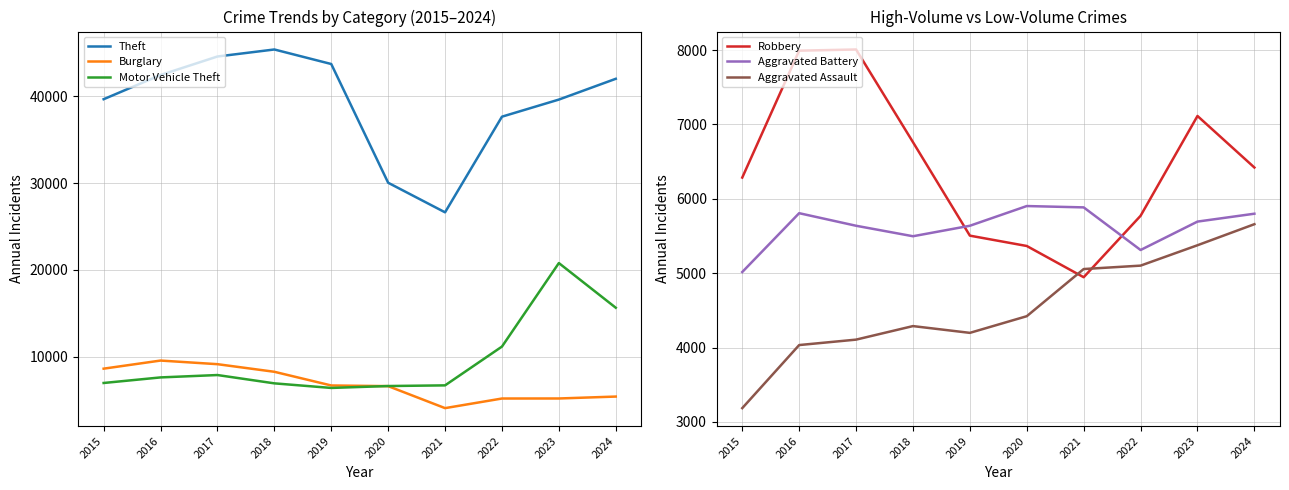

At which label is Theft closest to 36007?

2022